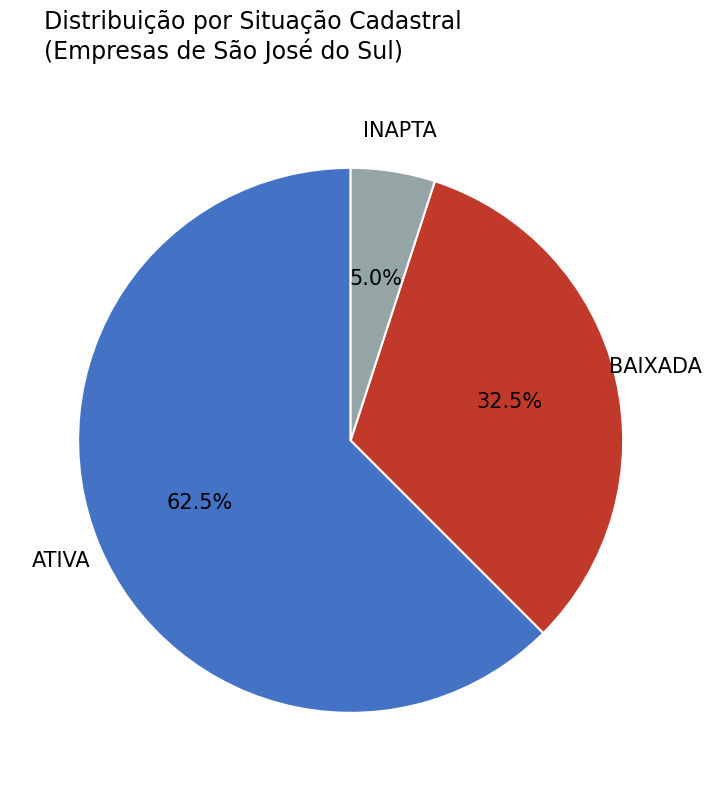

Does any single category account for the majority?

Yes